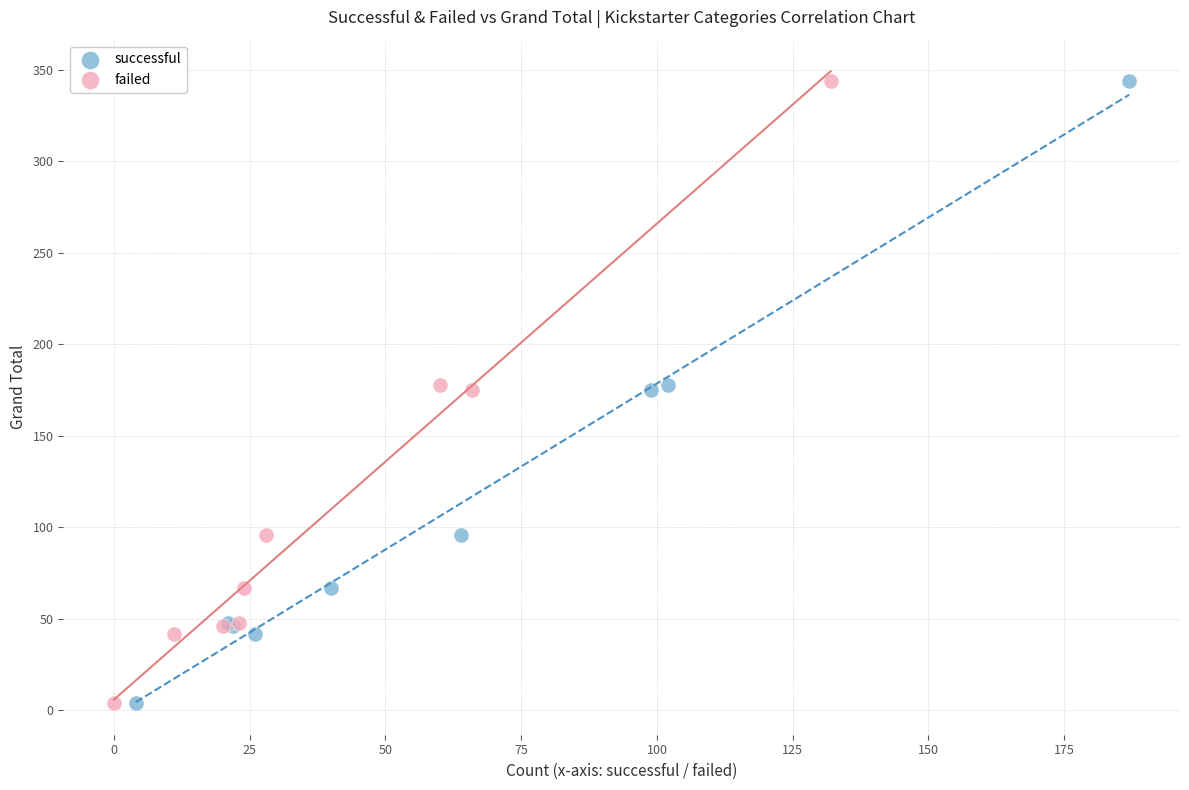

What are all the series names shown in the legend?

successful, failed